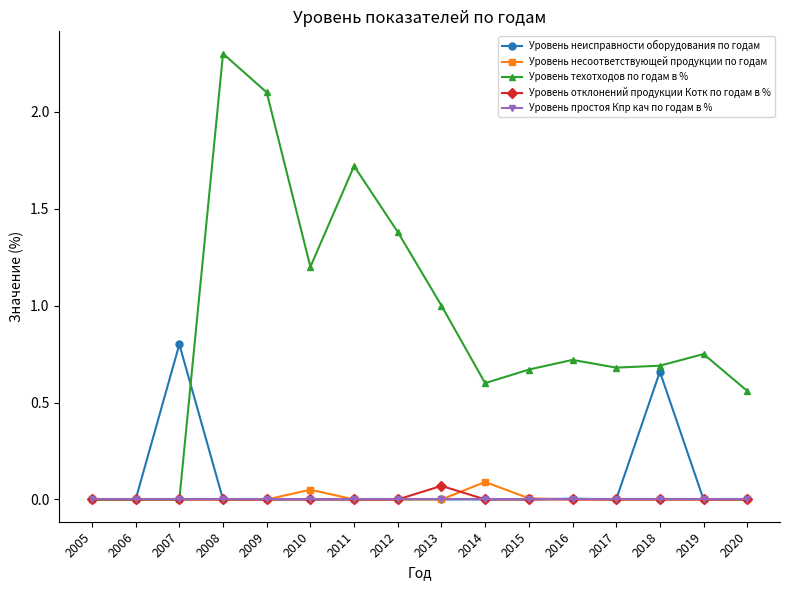

Which series has the largest total across all categories?

Уровень техотходов по годам в %